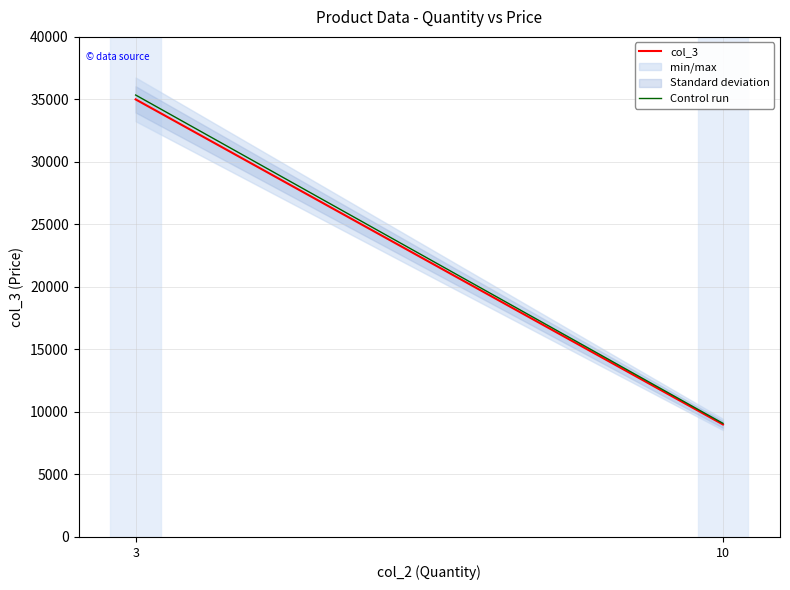

Is it true that col_3 equals 35000 at 3?

True